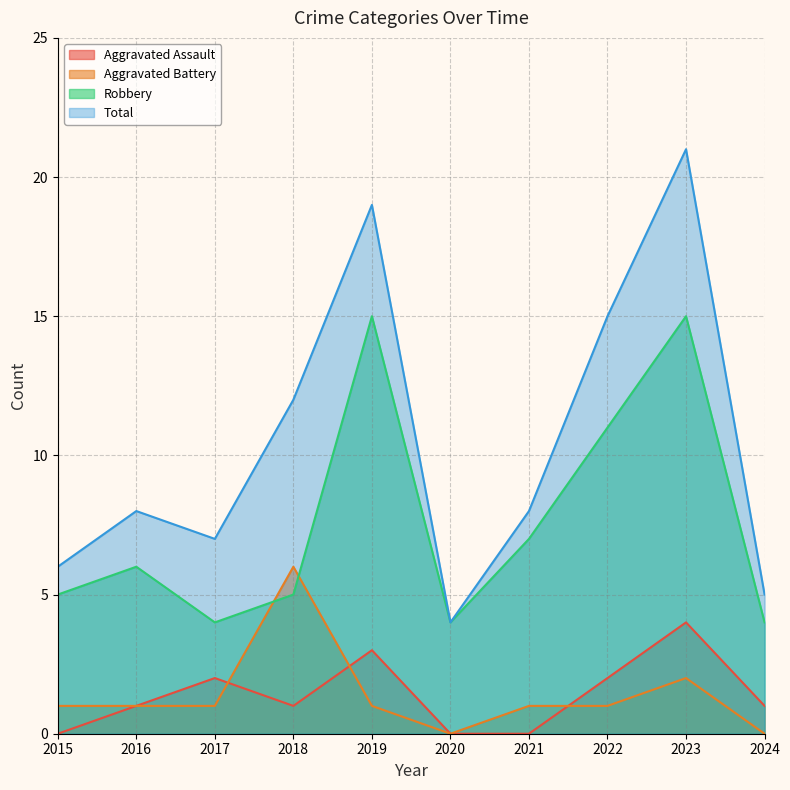

The value of Aggravated Assault at 2018 is 1. True or false?

True